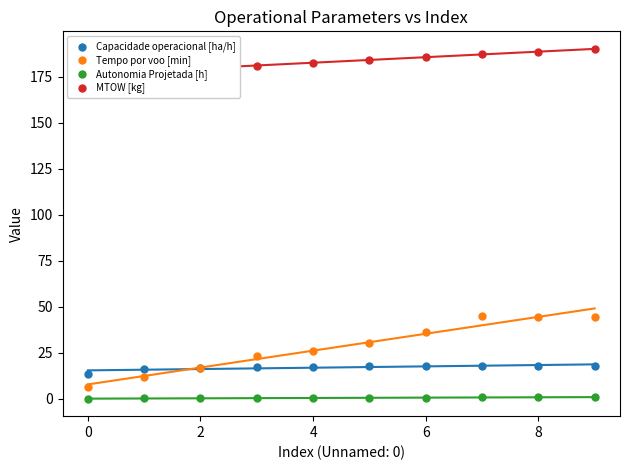

Which series reaches the maximum Y coordinate?

MTOW [kg]